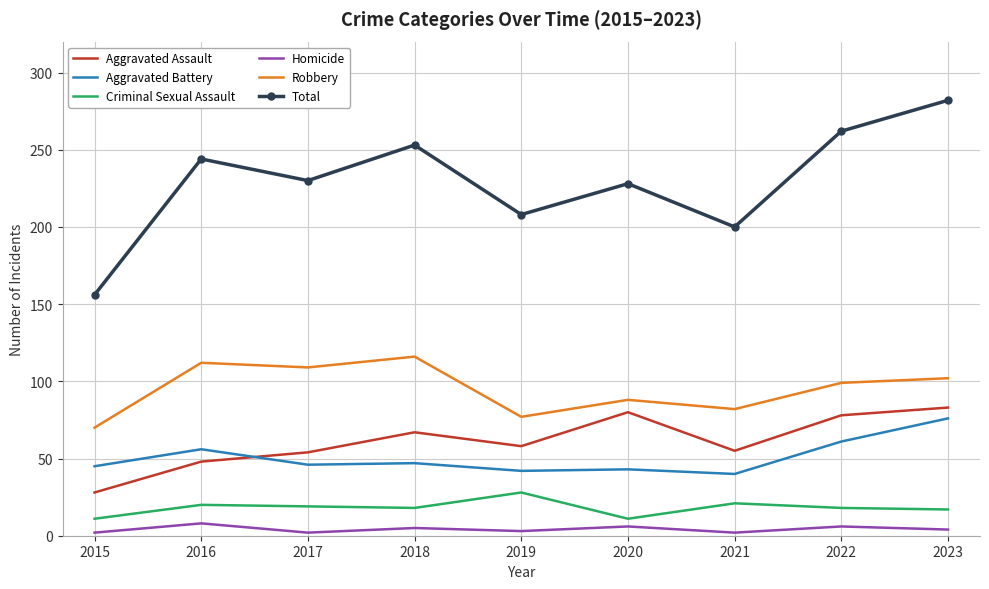

In Homicide, how many points are higher than both neighbors (excluding endpoints)?

4